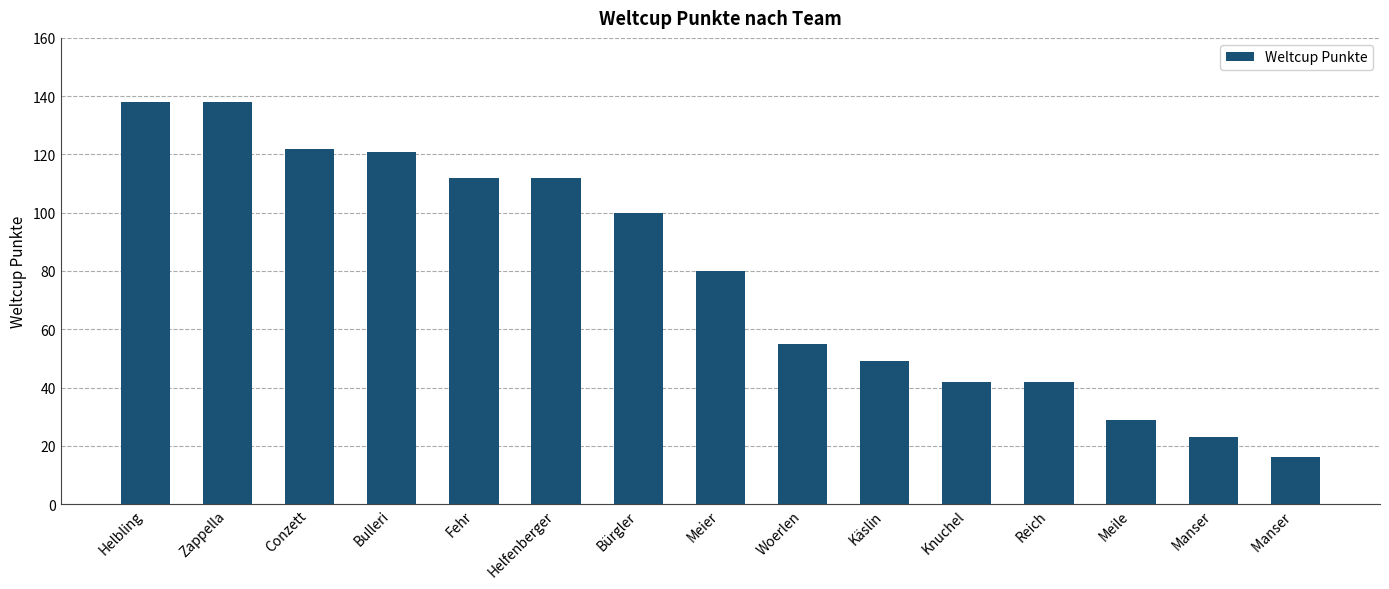

What is the ratio of the value at Helfenberger to the value at Helbling?

0.8